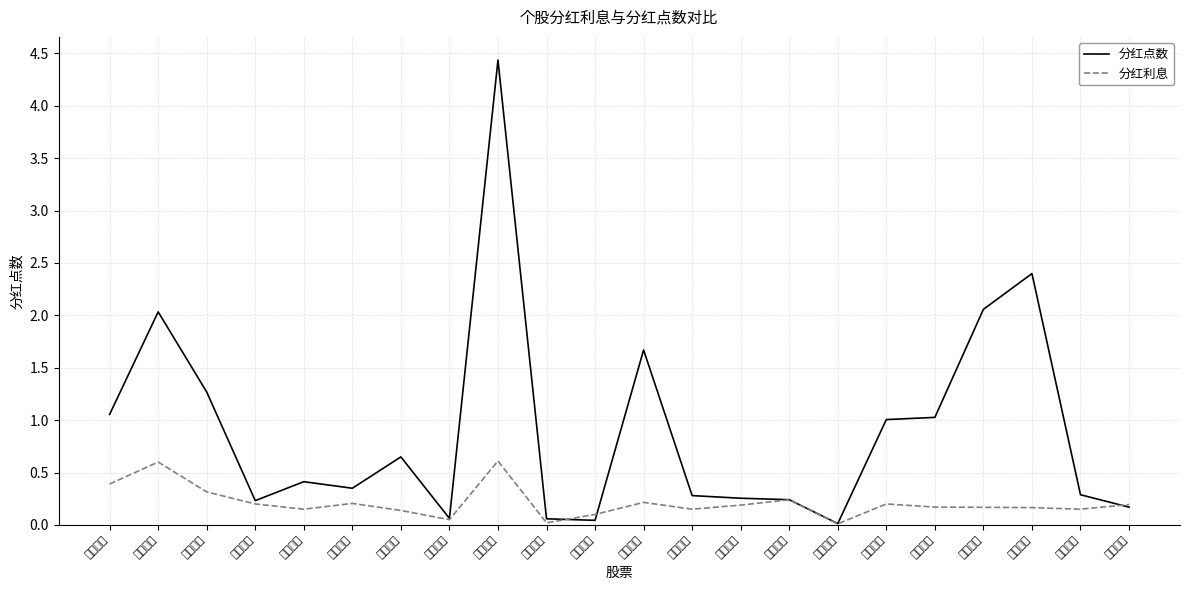

What position from the right is 中国石化?

5